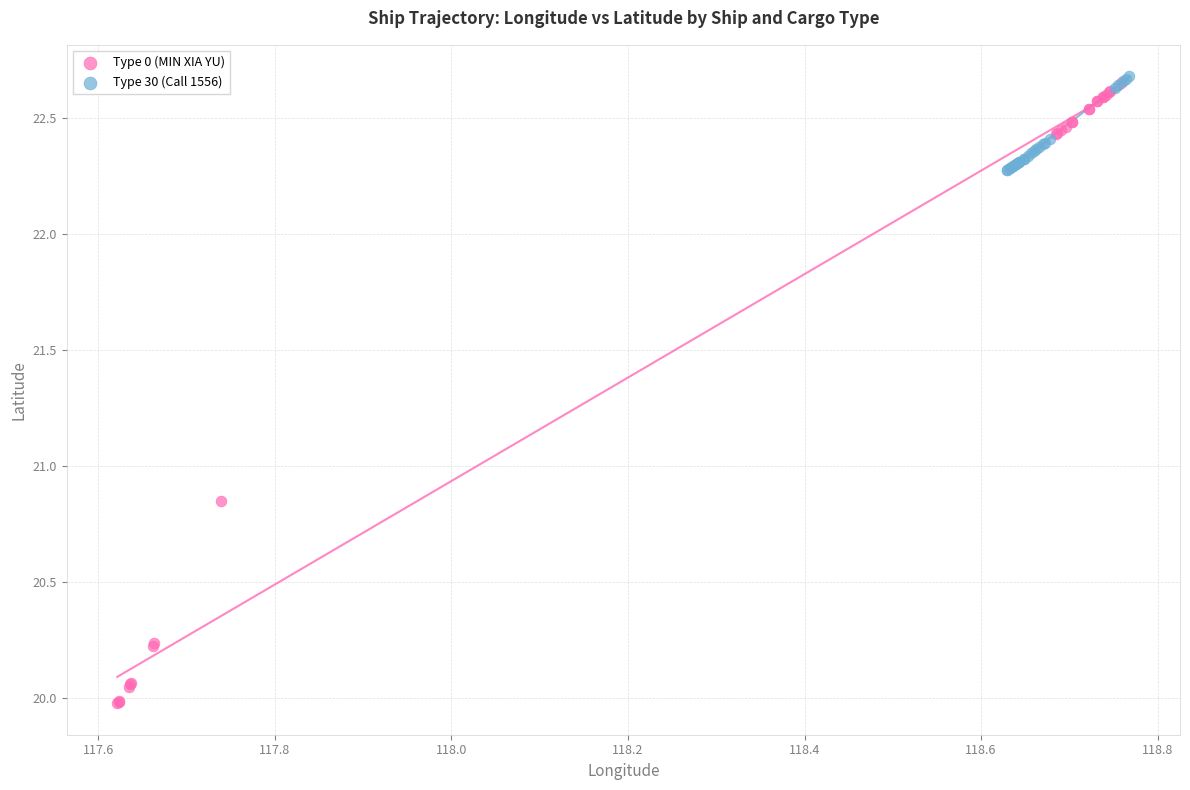

Which series has the largest Y range (max minus min)?

Type 0 (MIN XIA YU)